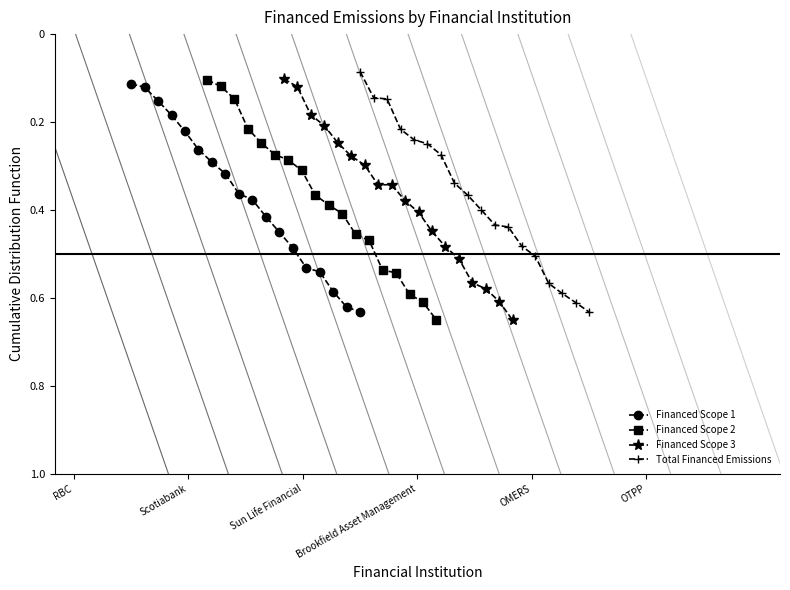

At how many categories does at least one series exceed 0?

18